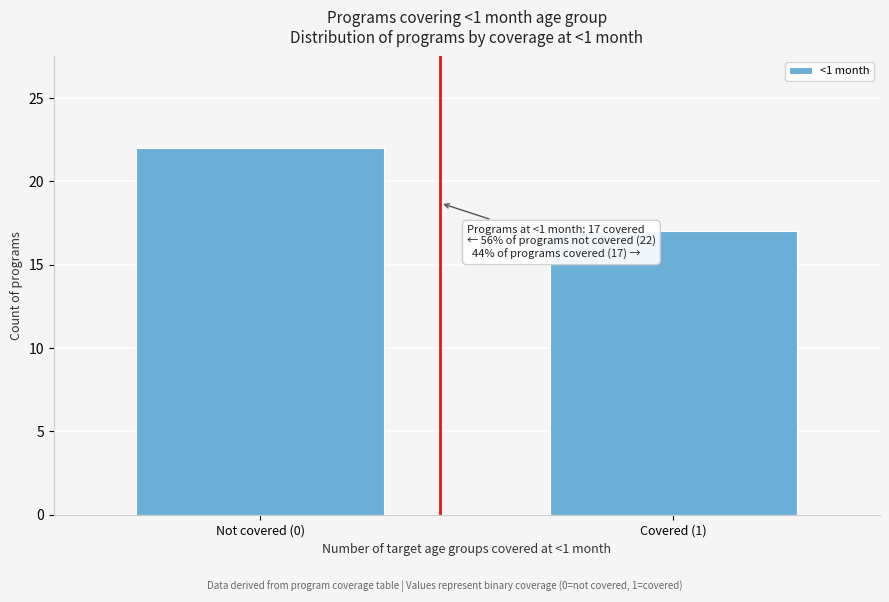

Reading left to right, list all the values displayed in this chart.

Not covered (0)=22	Covered (1)=17